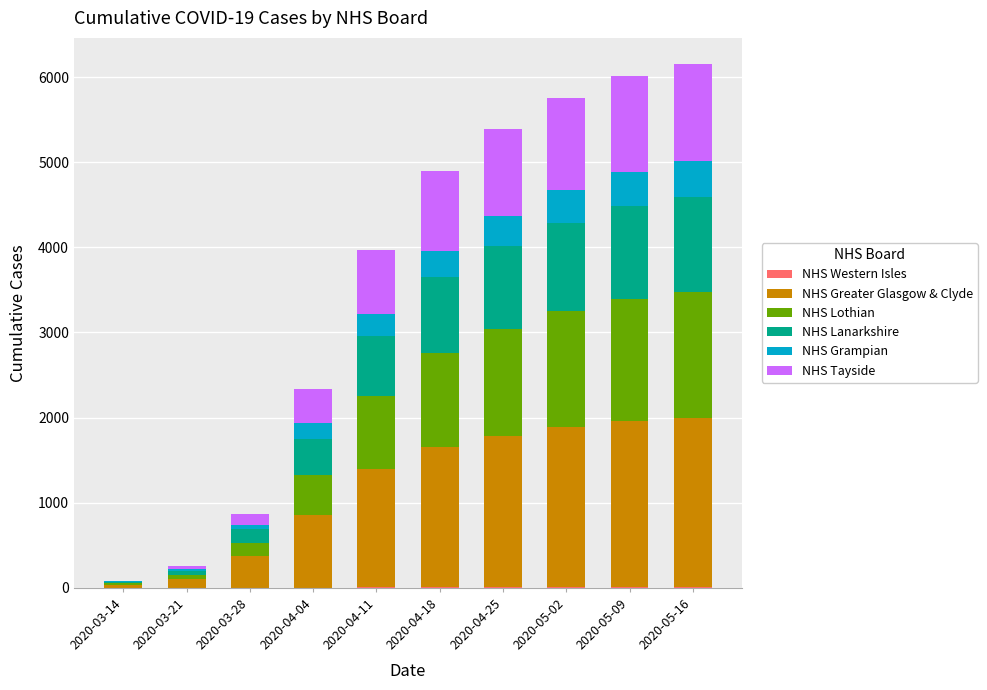

At 2020-04-04, list the series in order from smallest to largest.

NHS Western Isles, NHS Grampian, NHS Tayside, NHS Lanarkshire, NHS Lothian, NHS Greater Glasgow & Clyde